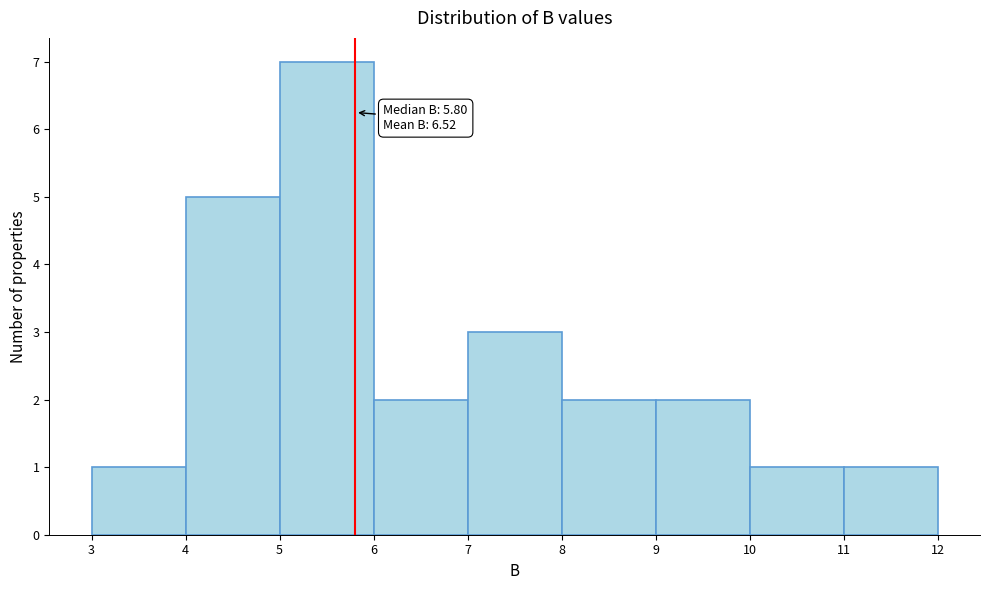

Which range on the x-axis has the tallest bar?

5 to 6